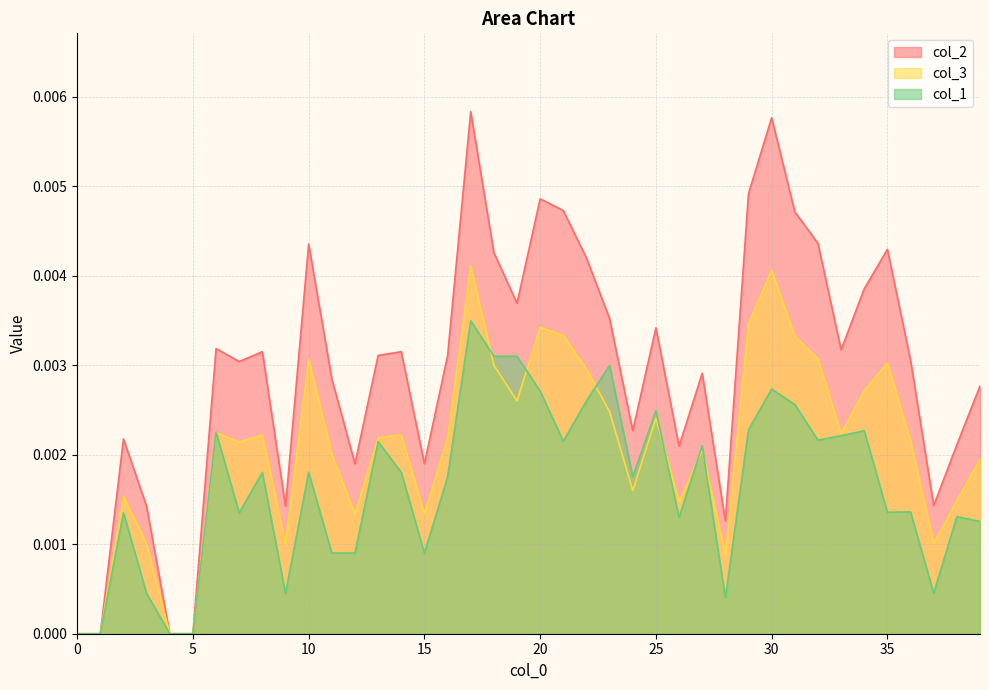

Which series has the largest range (max minus min)?

col_2